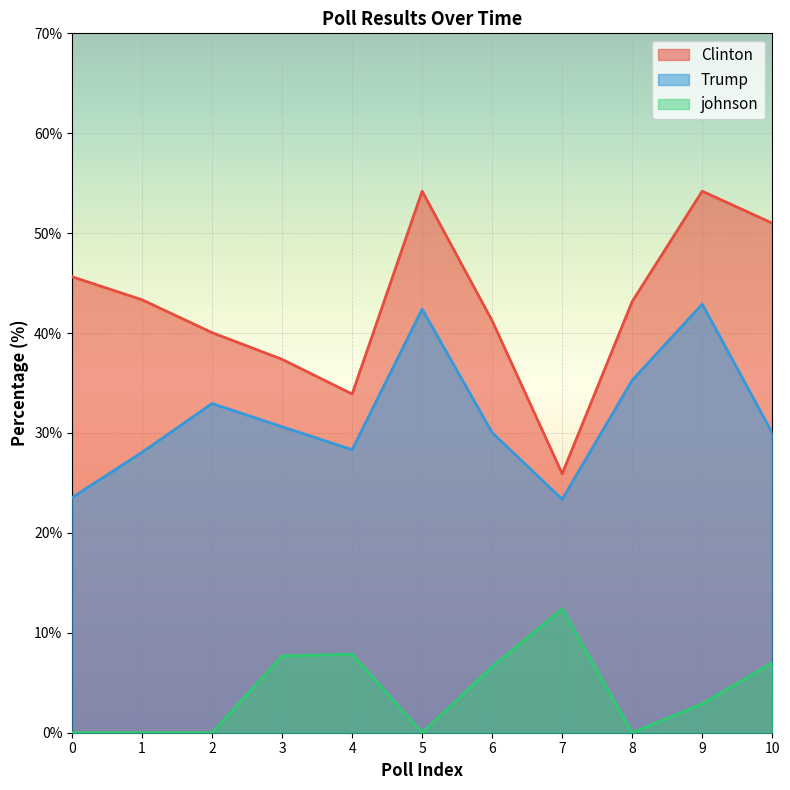

List the series in order of their overall mean, lowest first.

johnson, Trump, Clinton